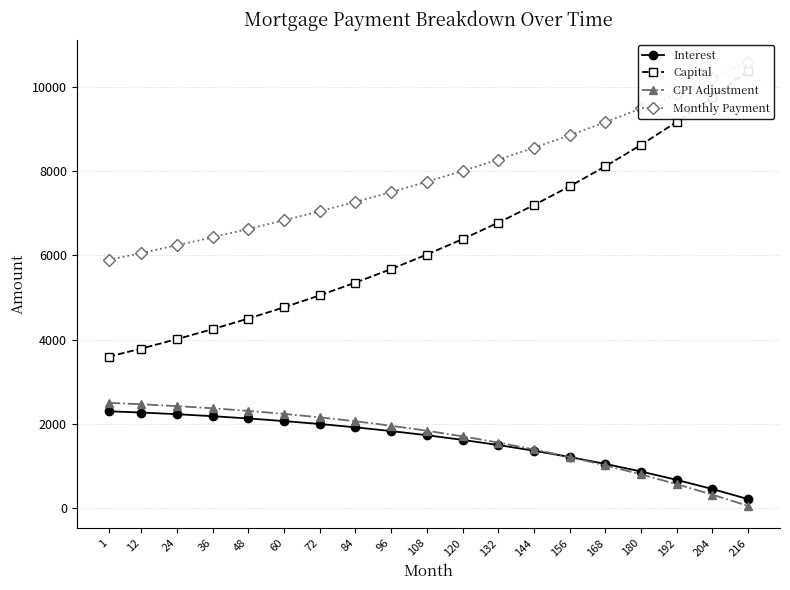

Reading right to left, list all the values displayed in this chart.

Interest: 216=212.5	204=451.6	192=669.3	180=867.6	168=1048.0	156=1212.0	144=1361.1	132=1496.2	120=1618.5	108=1728.6	96=1827.5	84=1916.0	72=1994.8	60=2064.6	48=2126.1	36=2180.2	24=2227.5	12=2267.2	1=2297.4
Capital: 216=10382.0	204=9752.0	192=9165.8	180=8619.6	168=8110.5	156=7635.2	144=7190.5	132=6773.9	120=6383.1	108=6016.8	96=5673.1	84=5351.1	72=5048.9	60=4765.1	48=4498.5	36=4247.1	24=4010.1	12=3786.3	1=3592.1
CPI Adjustment: 216=51.5	204=318.2	192=567.5	180=799.5	168=1014.0	156=1211.2	144=1391.4	132=1554.9	120=1702.3	108=1835.0	96=1953.8	84=2059.6	72=2153.1	60=2235.2	48=2306.4	36=2367.8	24=2420.0	12=2463.9	1=2497.3
Monthly Payment: 216=10594.1	204=10201.9	192=9835.1	180=9486.6	168=9158.1	156=8847.4	144=8552.0	132=8270.2	120=8001.6	108=7745.4	96=7501.0	84=7267.1	72=7043.6	60=6829.6	48=6624.5	36=6427.3	24=6237.6	12=6053.5	1=5889.5